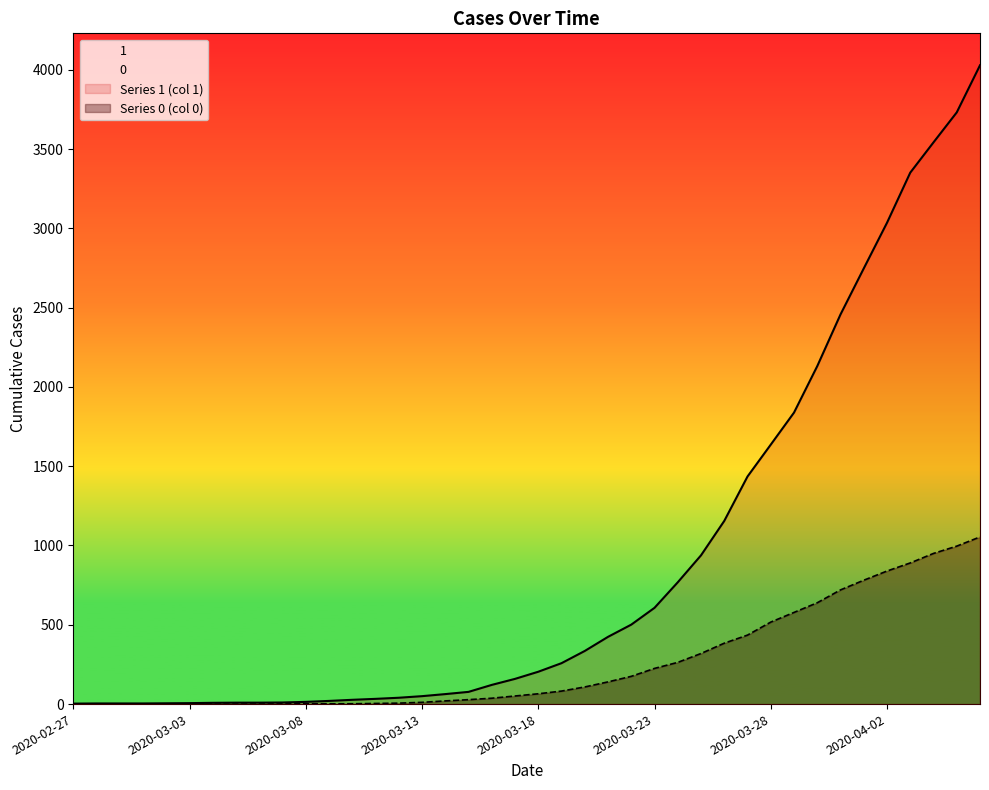

Where does the 1 series first go above 204?

2020-03-19